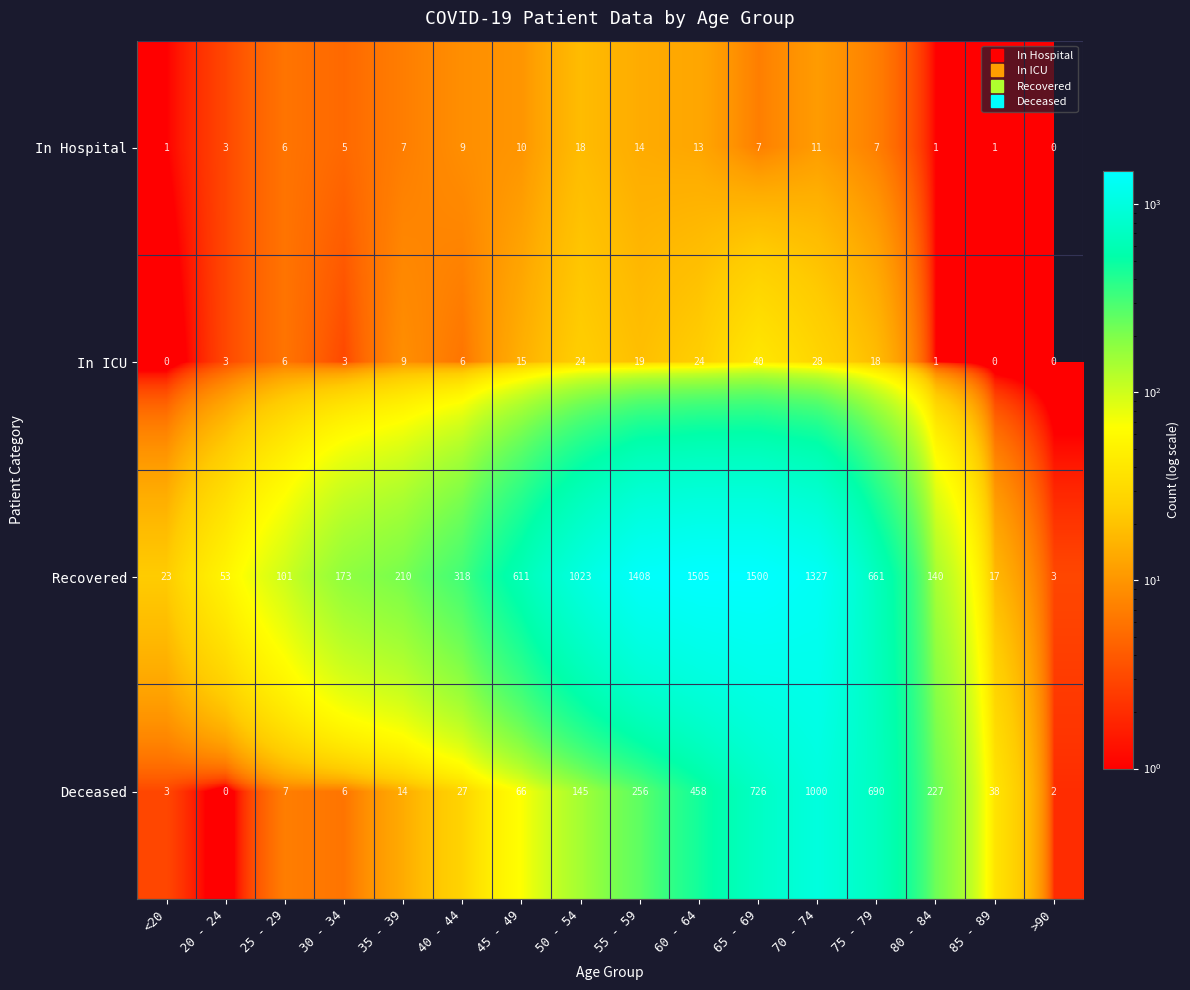

Read the In Hospital value at 45 - 49, to the nearest 10.

10